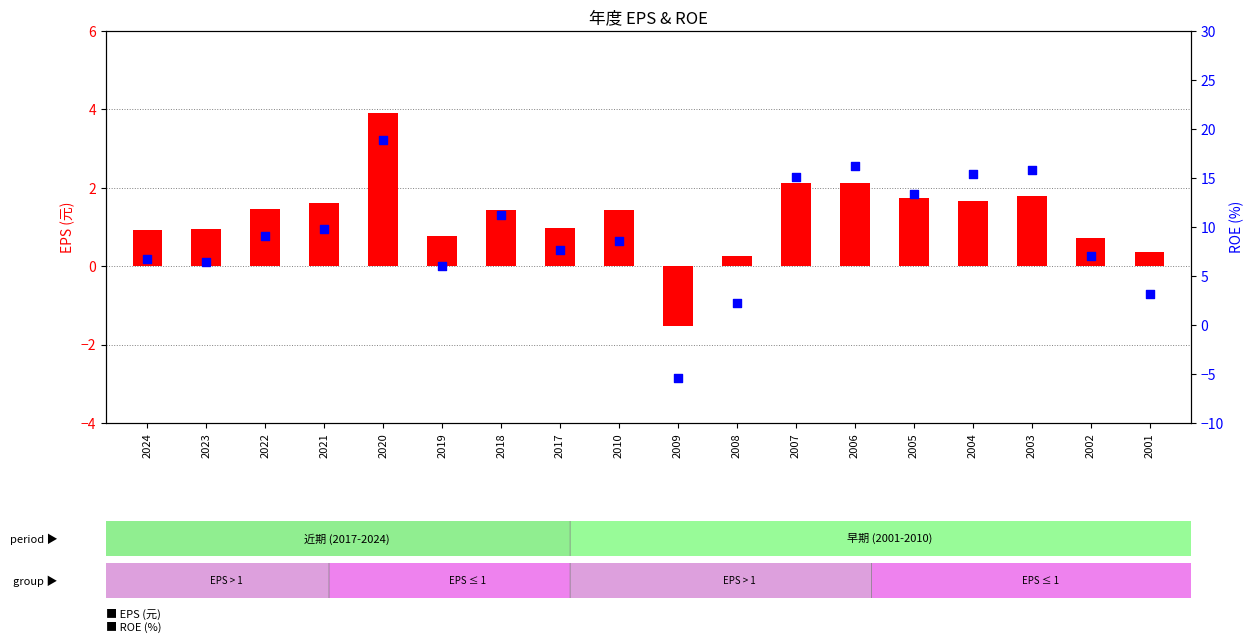

At how many categories does at least one series exceed -3?

18